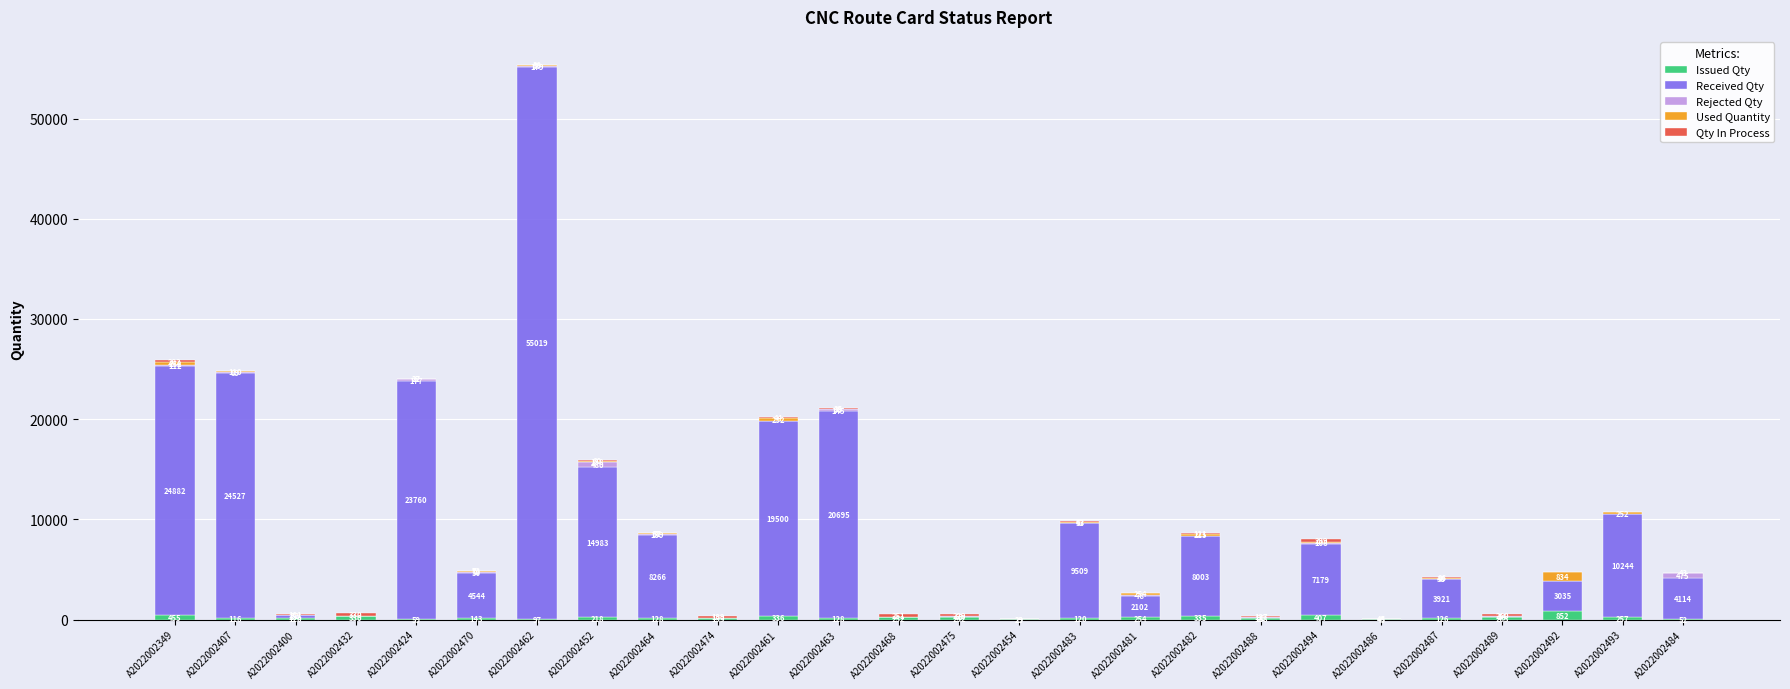

Is it true that Issued Qty equals 254.0 at A2022002481?

True